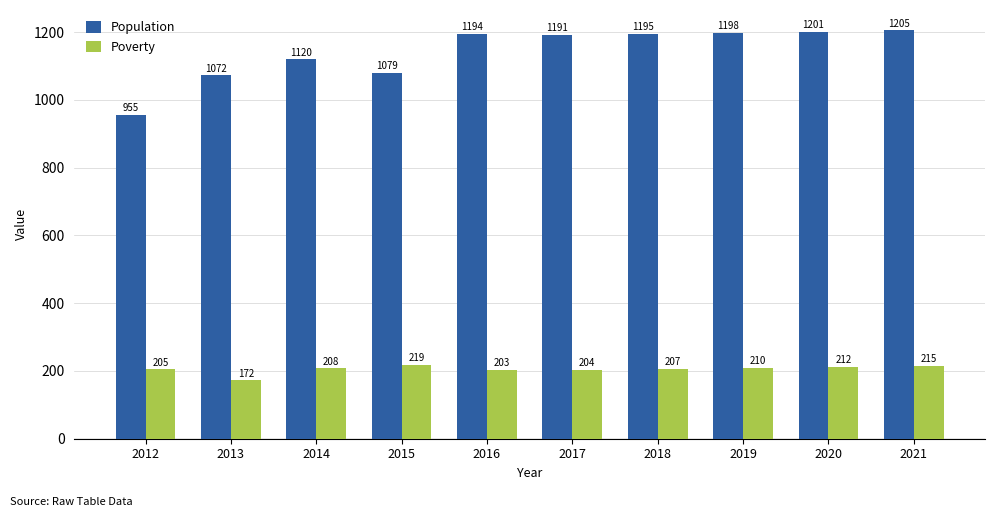

How many data points does each series have?

10